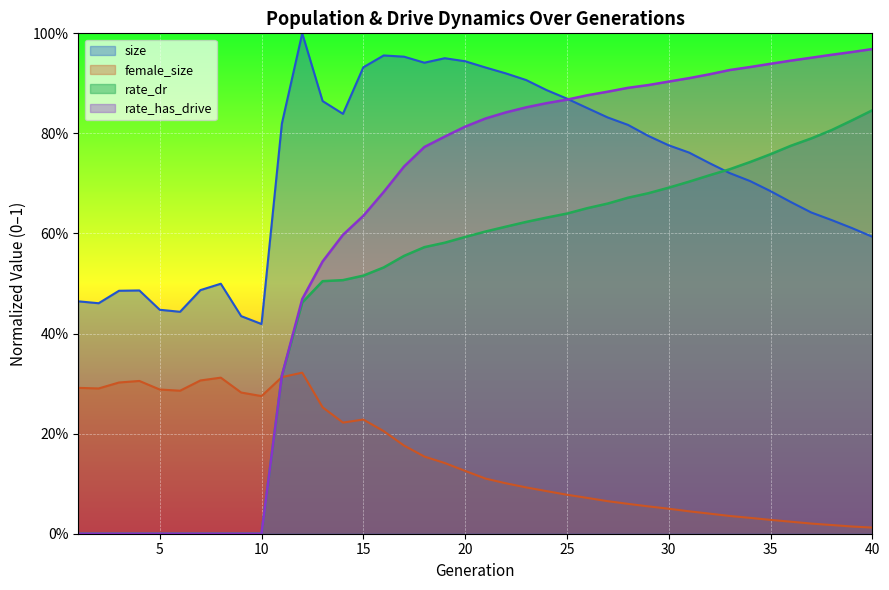

List the labels in order of rate_has_drive value, largest first.

40, 39, 38, 37, 36, 35, 34, 33, 32, 31, 30, 29, 28, 27, 26, 25, 24, 23, 22, 21, 20, 19, 18, 17, 16, 15, 14, 13, 12, 11, 1, 2, 3, 4, 5, 6, 7, 8, 9, 10